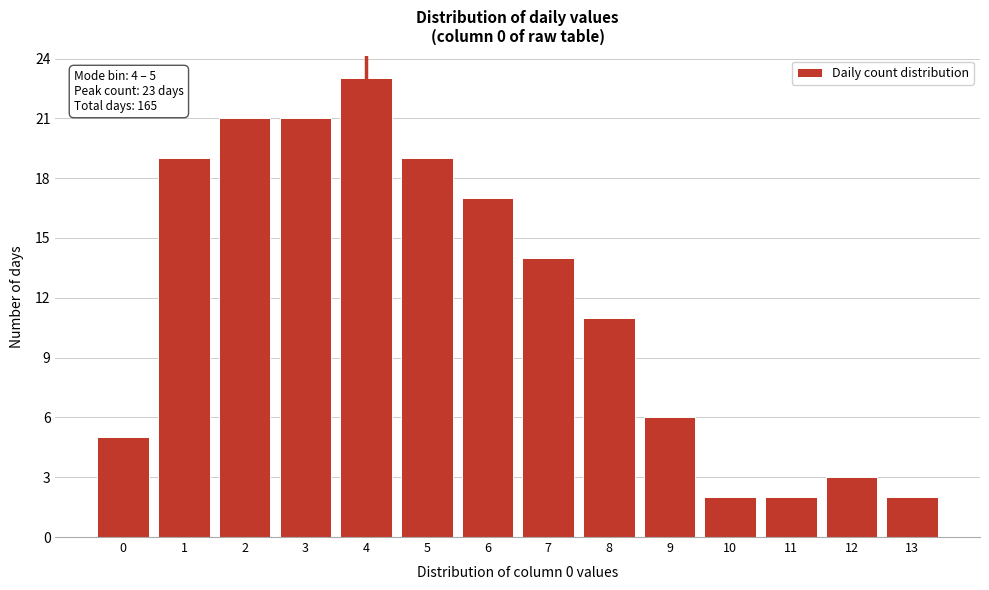

Reading left to right, transcribe all the data shown in this chart.

0=5	1=19	2=21	3=21	4=23	5=19	6=17	7=14	8=11	9=6	10=2	11=2	12=3	13=2